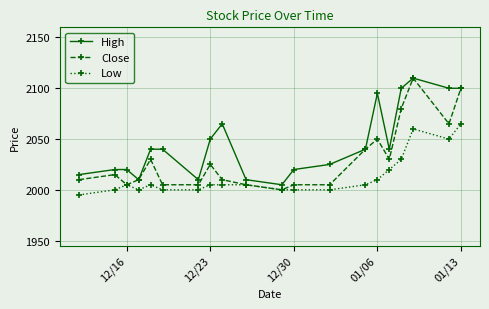

True or false: High and Low intersect in this chart.

False